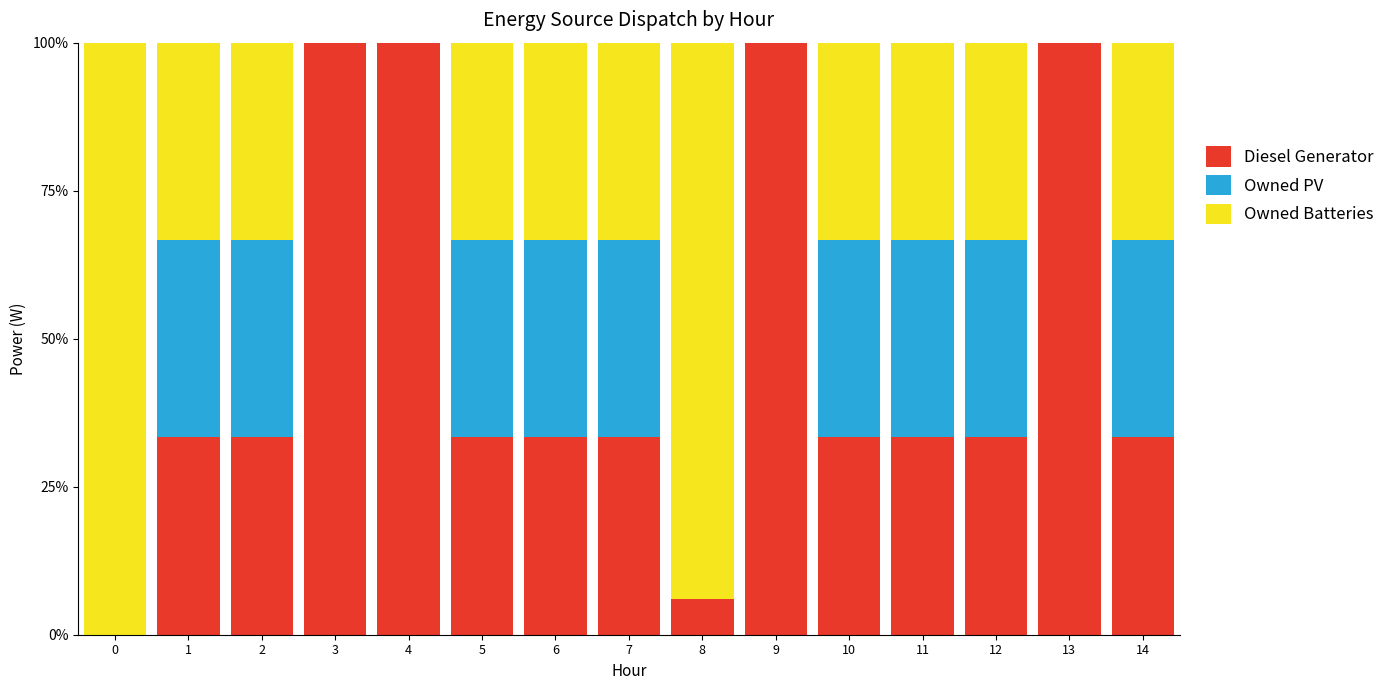

What is the total value across all series at 0?

100.0